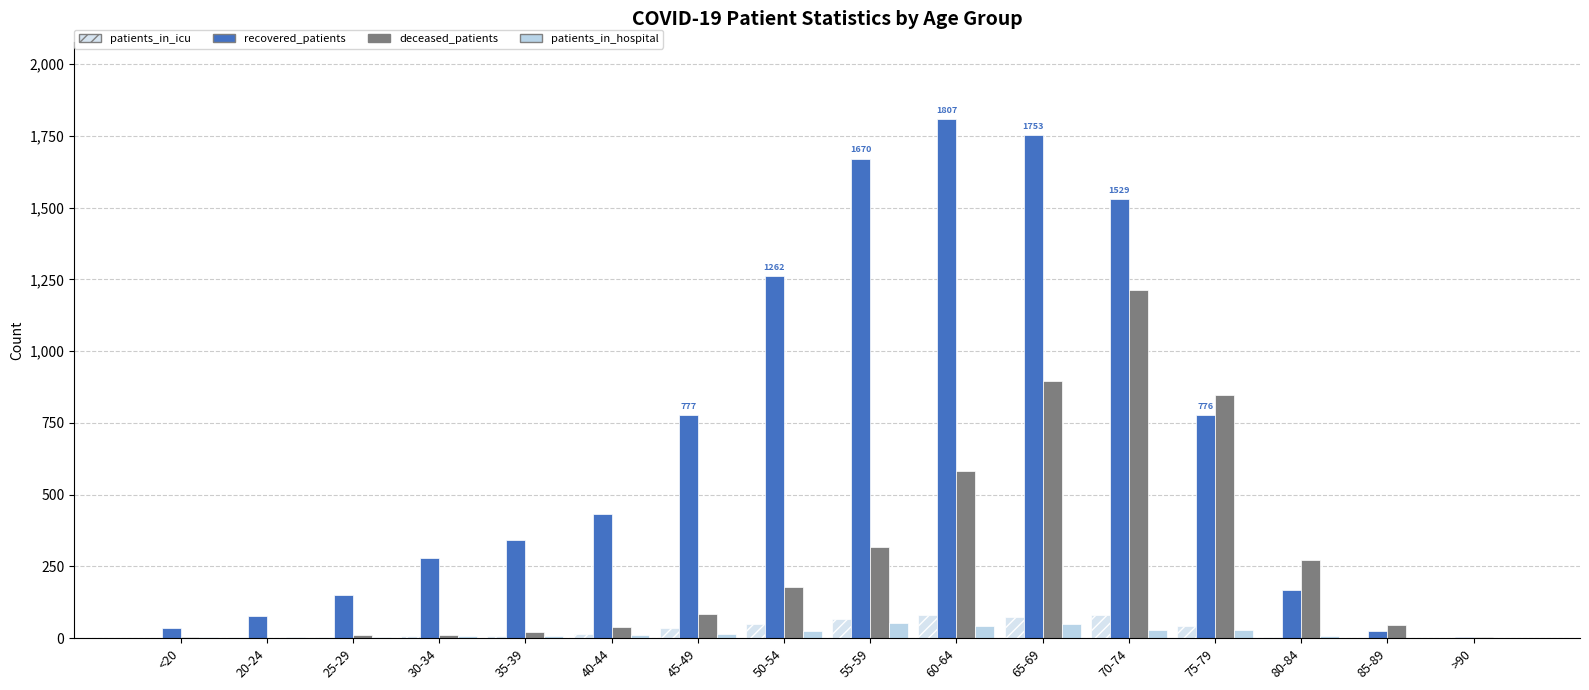

True or false: recovered_patients has a value of 777 at 45-49.

True